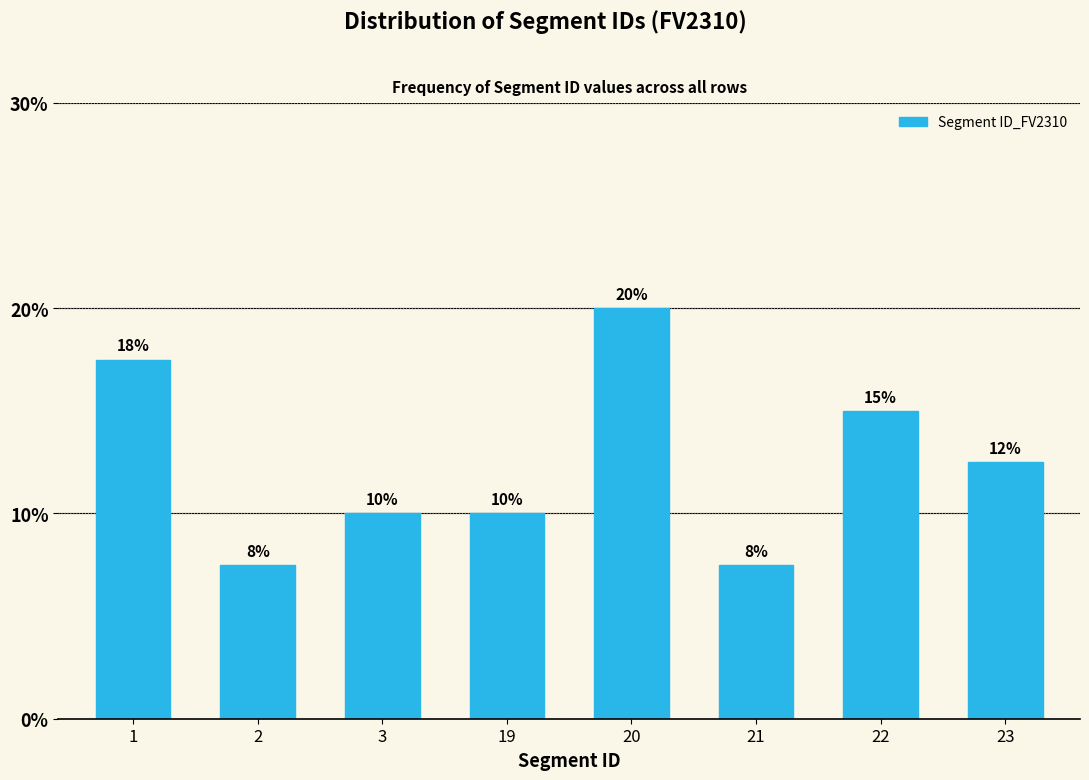

Which has a higher value, 21 or 22?

22